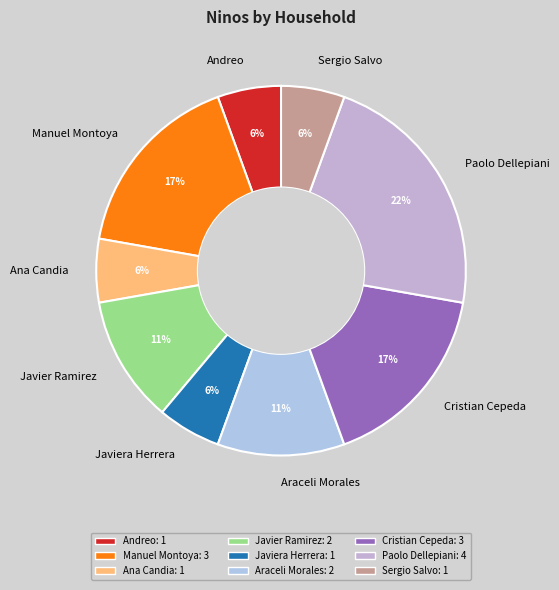

How many slices are in this pie chart?

9